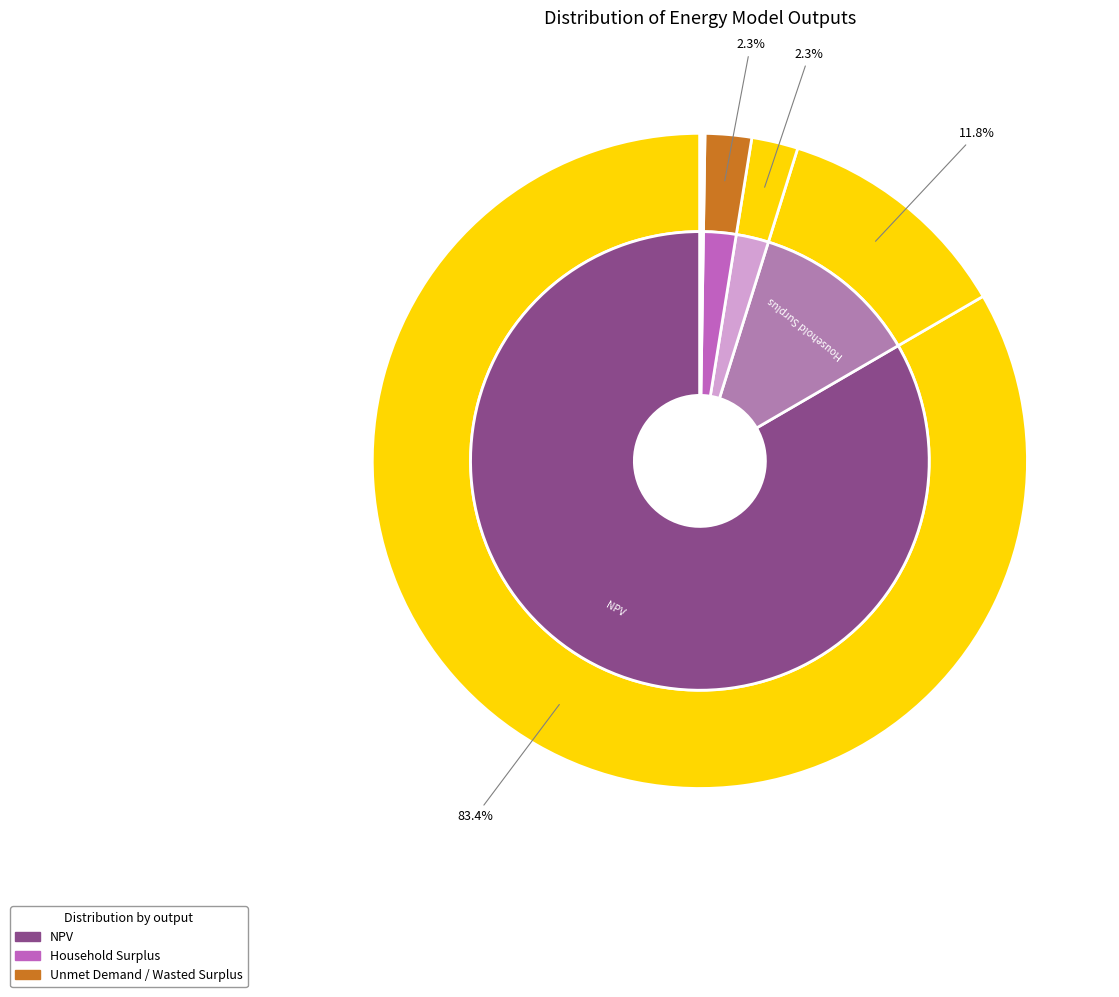

Which slice is the largest?

NPV